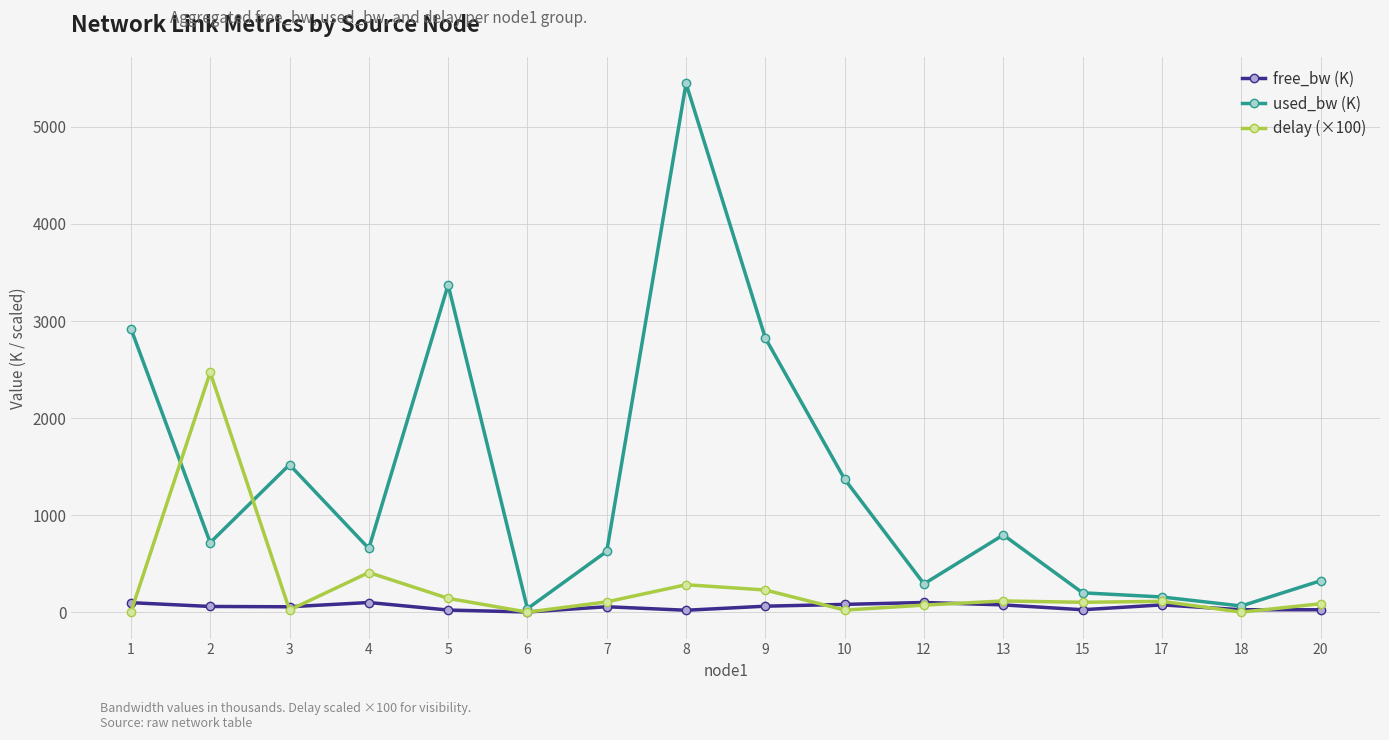

True or false: delay (×100) and used_bw (K) cross at least once.

True